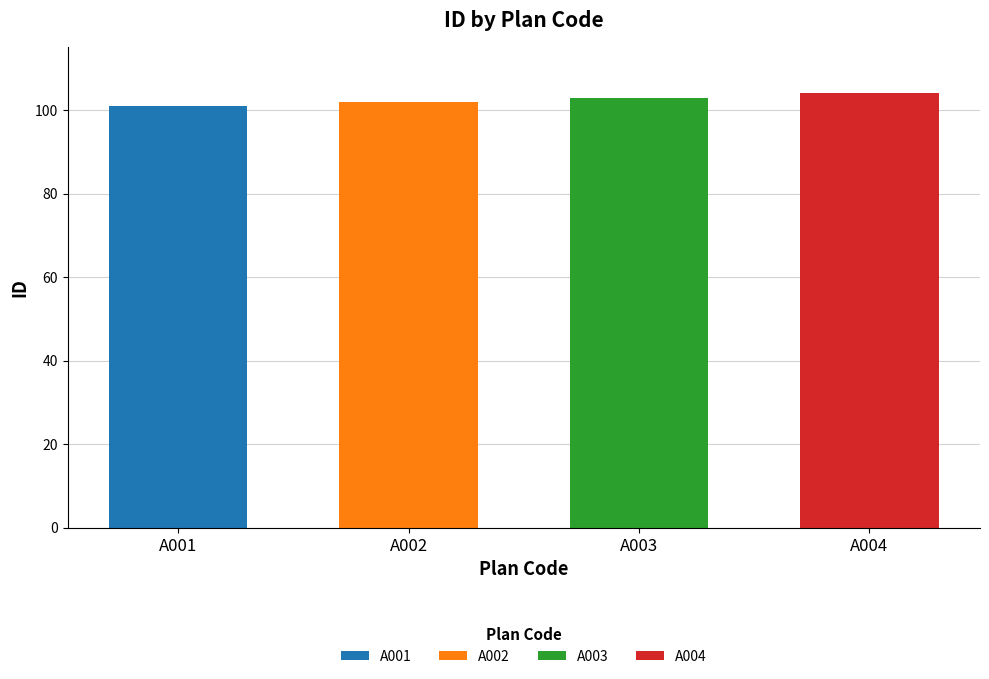

Is it true that the value at A003 is 62?

False